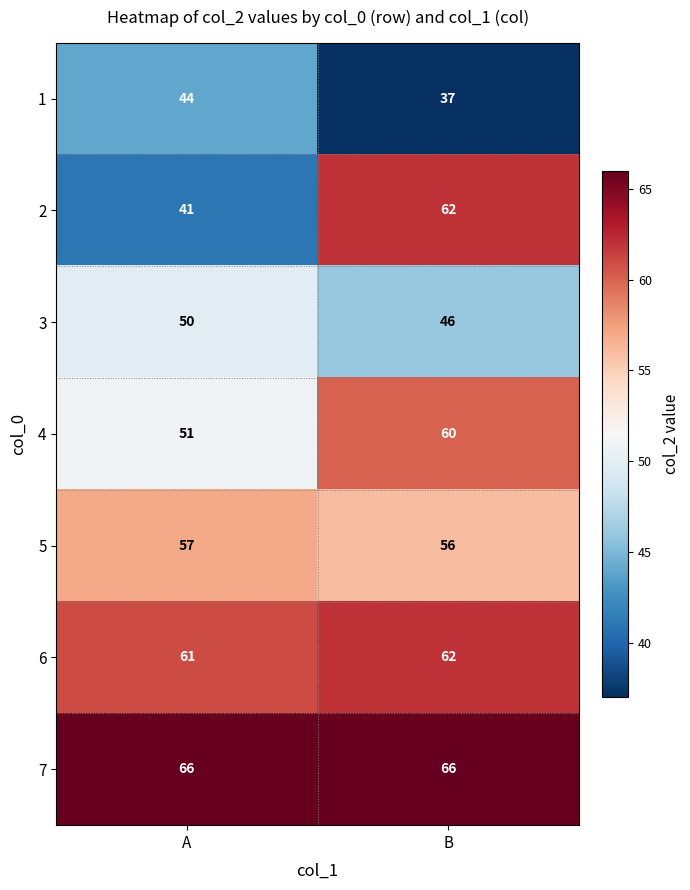

Reading left to right, list all the values displayed in this chart.

1: A=44	B=37
2: A=41	B=62
3: A=50	B=46
4: A=51	B=60
5: A=57	B=56
6: A=61	B=62
7: A=66	B=66